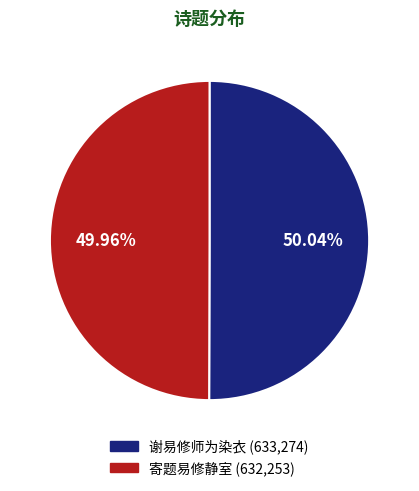

To the nearest percent, what portion does 谢易修师为染衣 represent?

50%